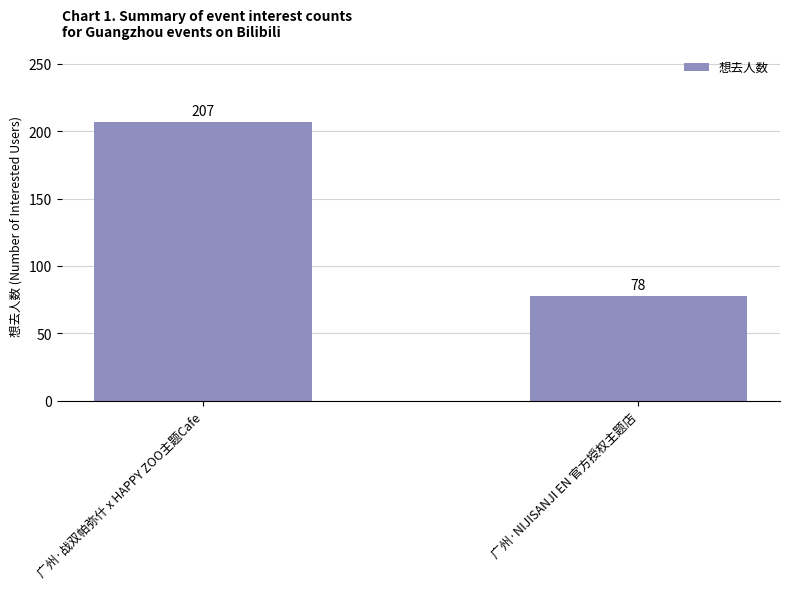

Which category has the lowest value across all series?

广州·NIJISANJI EN 官方授权主题店